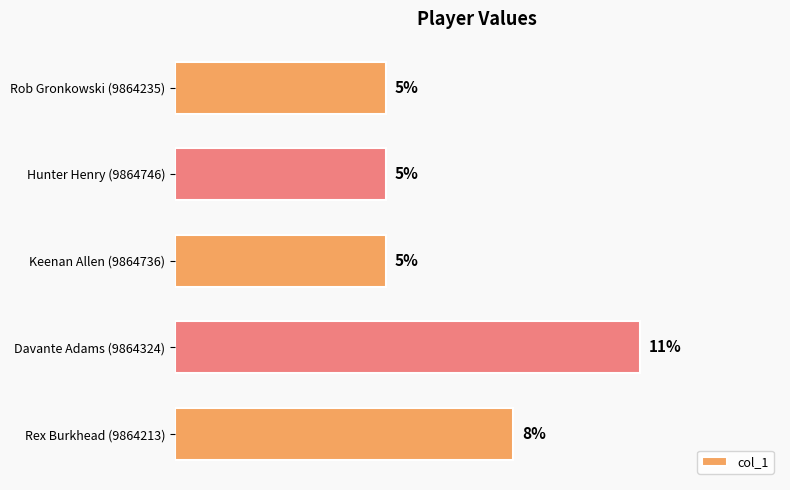

Count the values in the range 0 to 1.

5